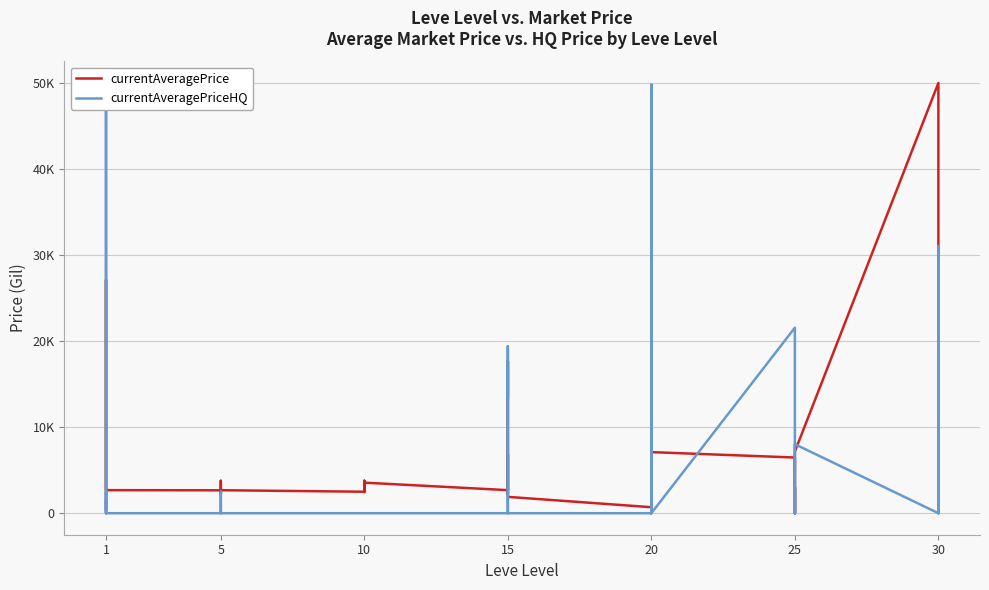

Which category has the lowest value in the currentAveragePriceHQ series?

1